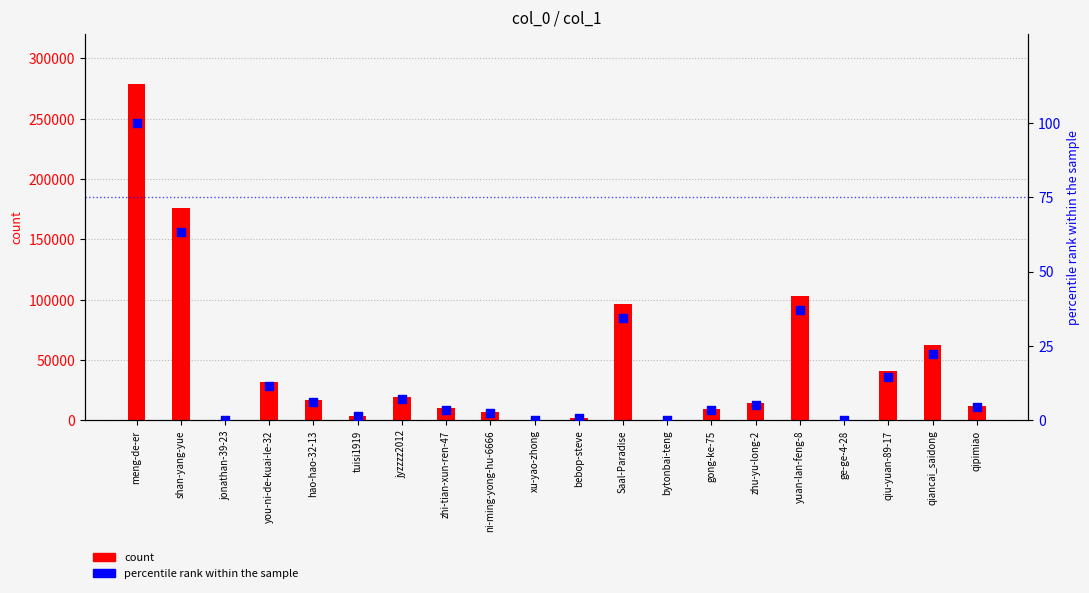

At how many categories does at least one series exceed 213200?

1